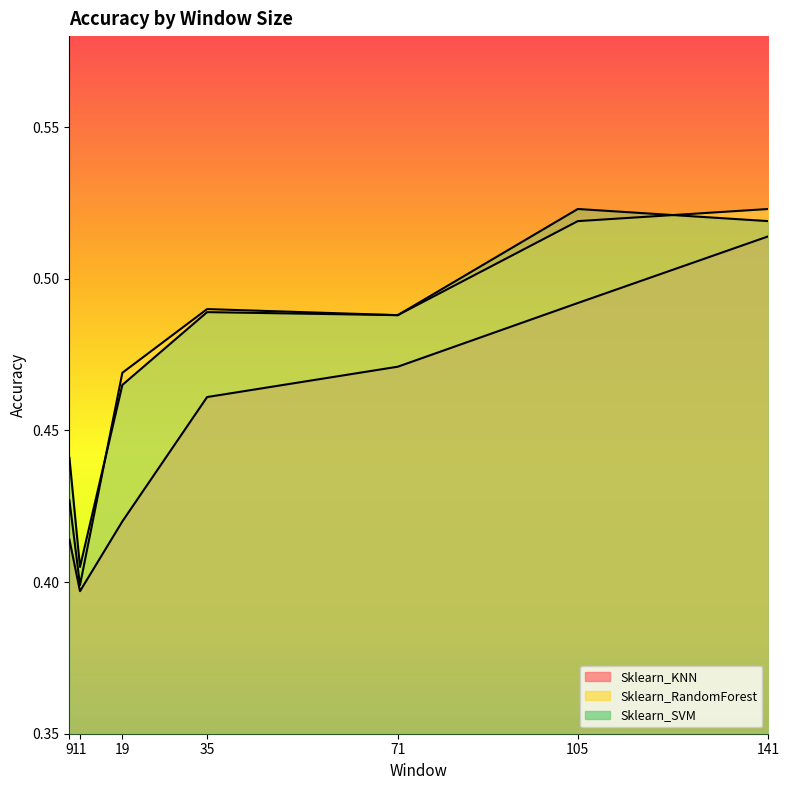

Count the number of categories in the chart.

7